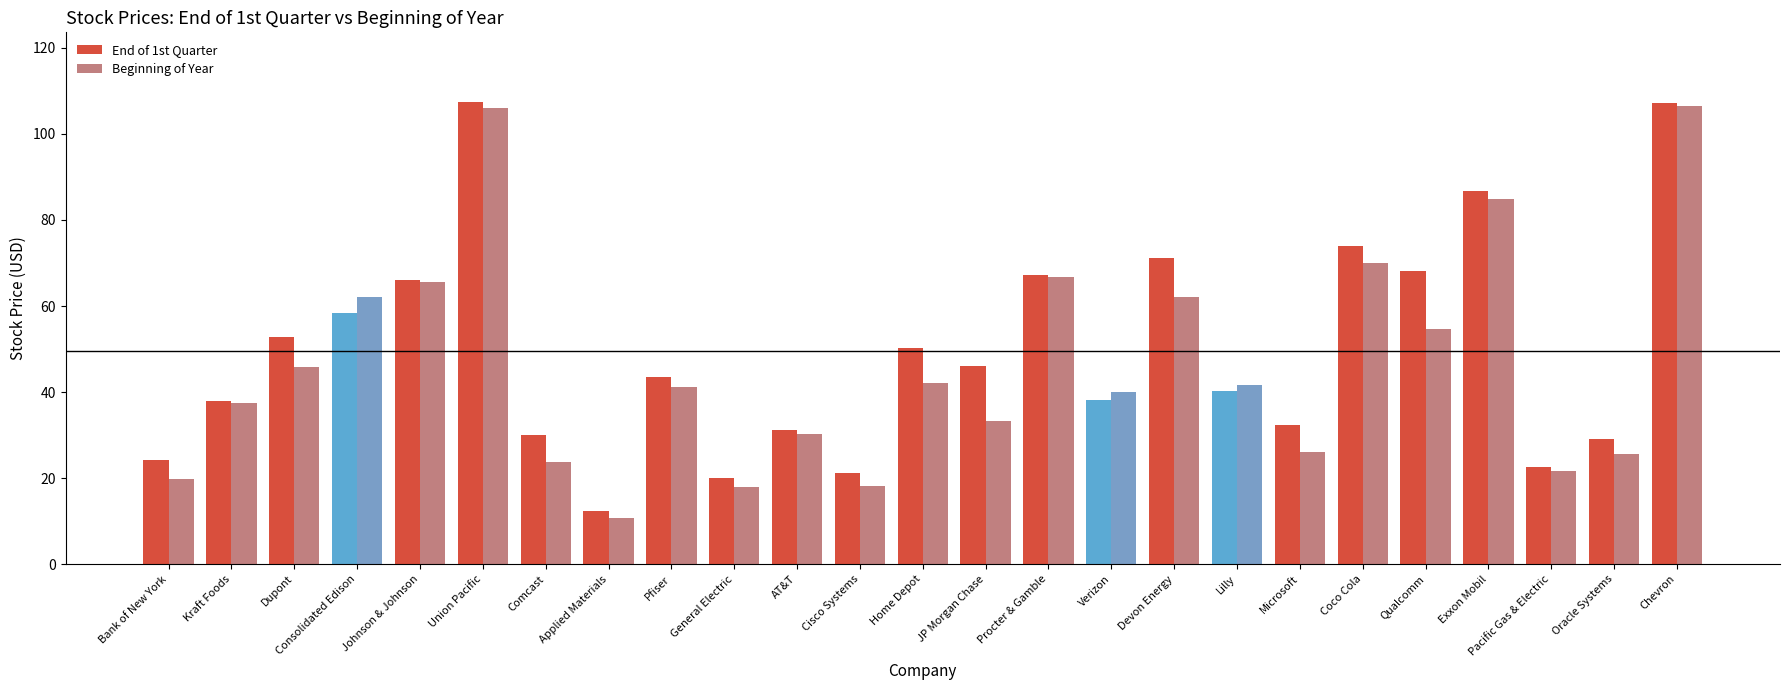

What are all the series names shown in the legend?

End of 1st Quarter, Beginning of Year